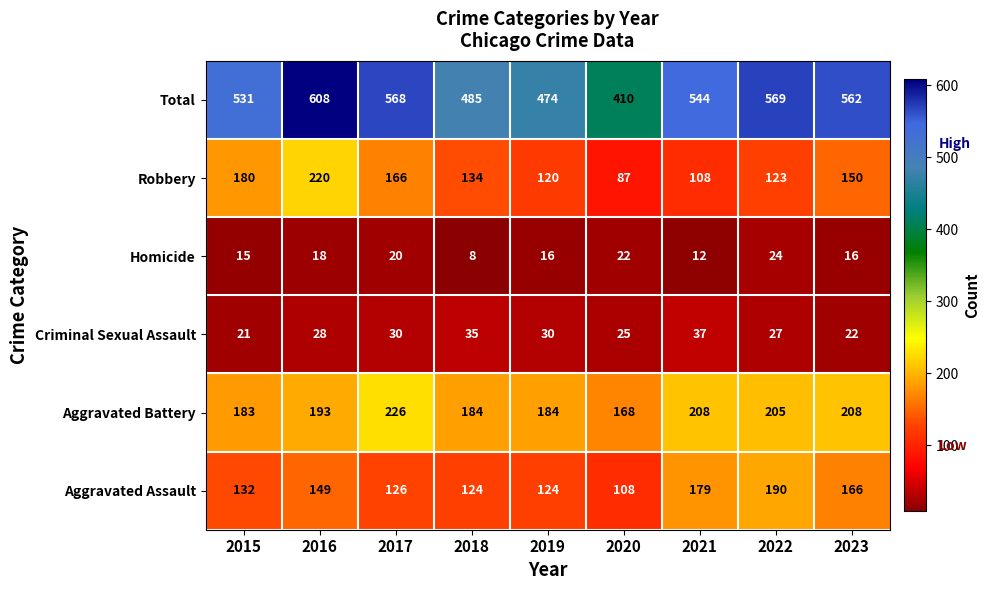

At how many categories does at least one series exceed 47?

9